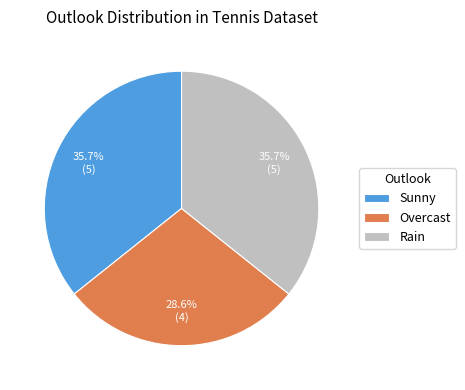

What is the ratio of the value at Rain to the value at Sunny?

1.0